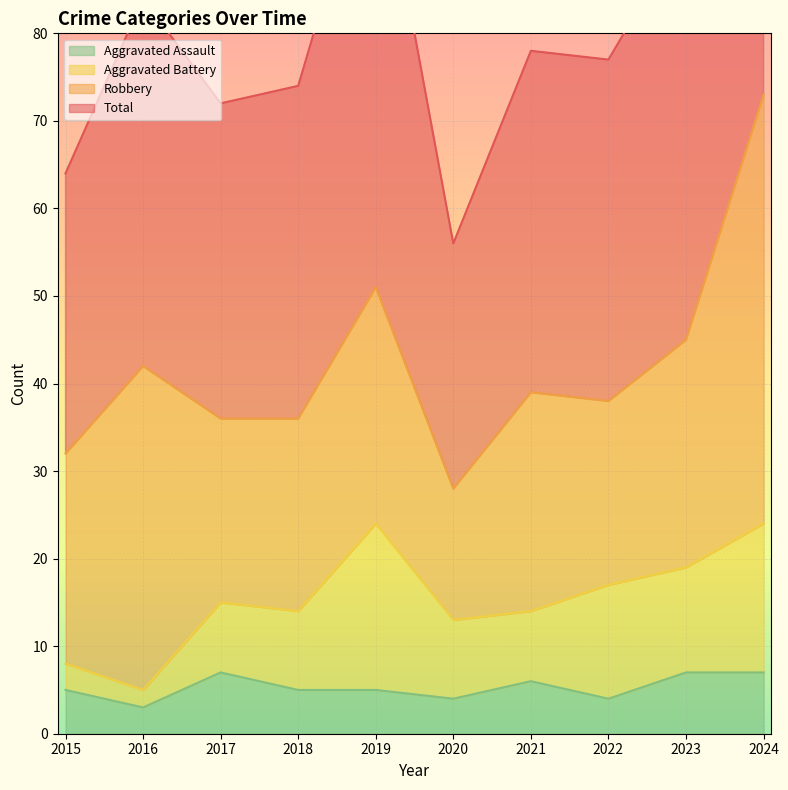

What is the value of the Total point at the 7th from the left?

78